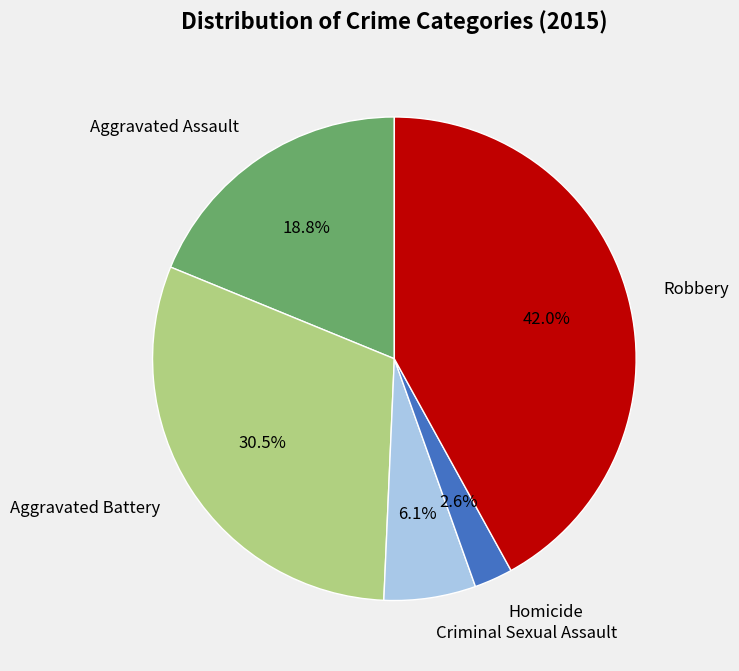

What is the ratio of the value at Homicide to the value at Criminal Sexual Assault?

0.4